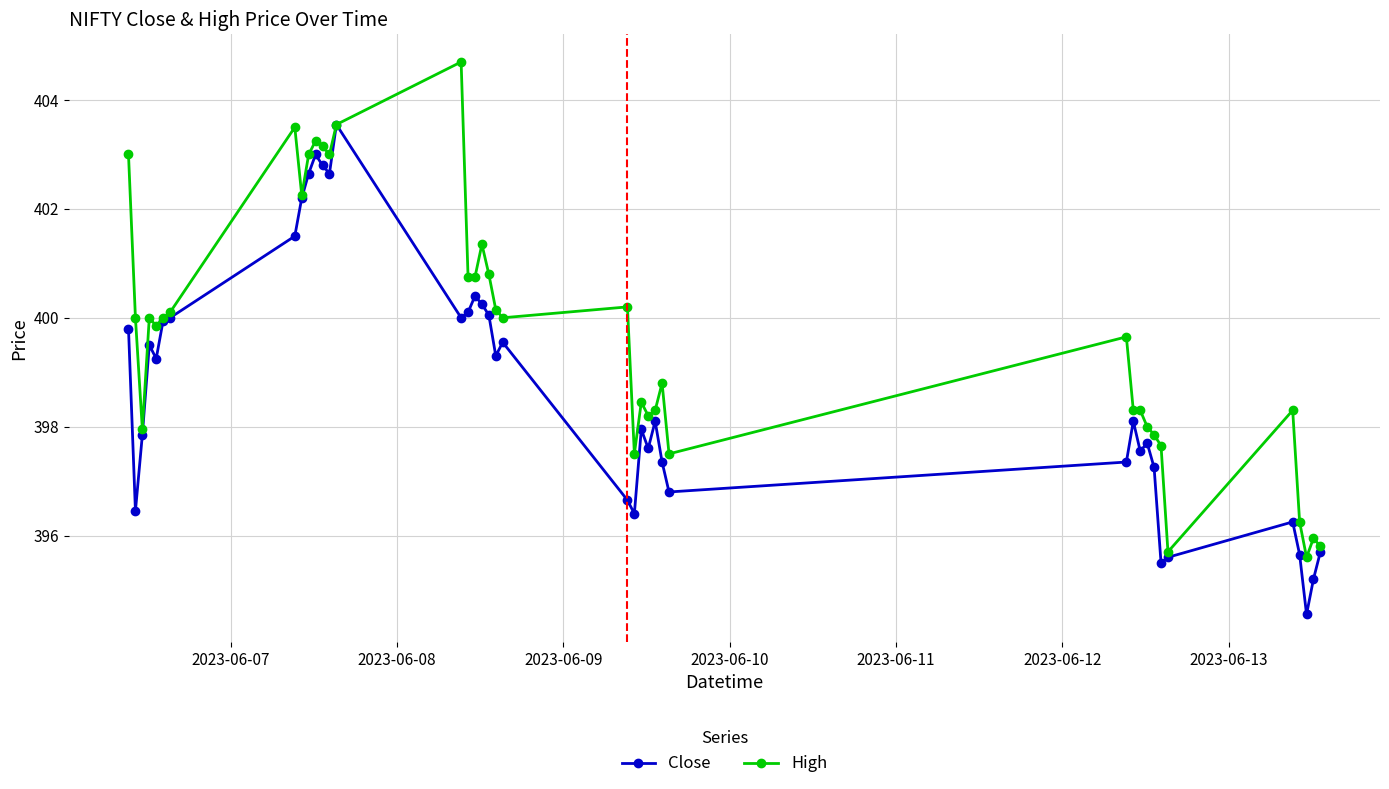

True or false: Close has more than 0 interior local peaks.

True